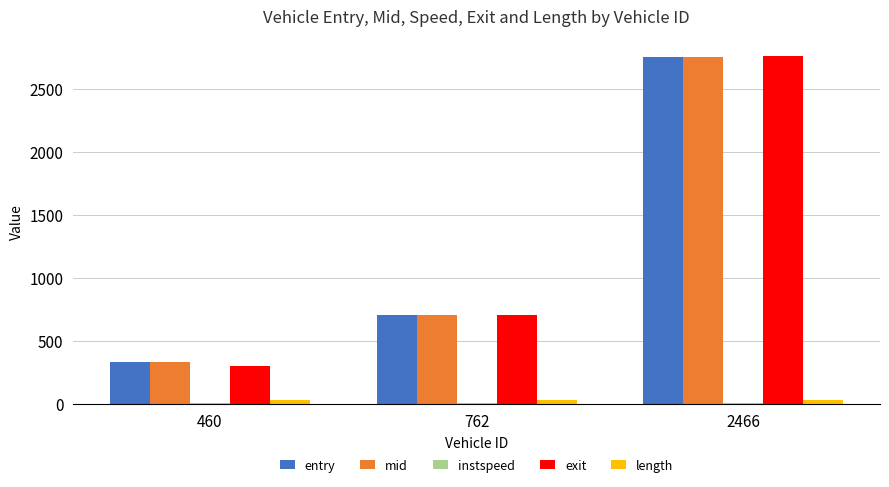

The value of exit at 460 is 120.0. True or false?

False